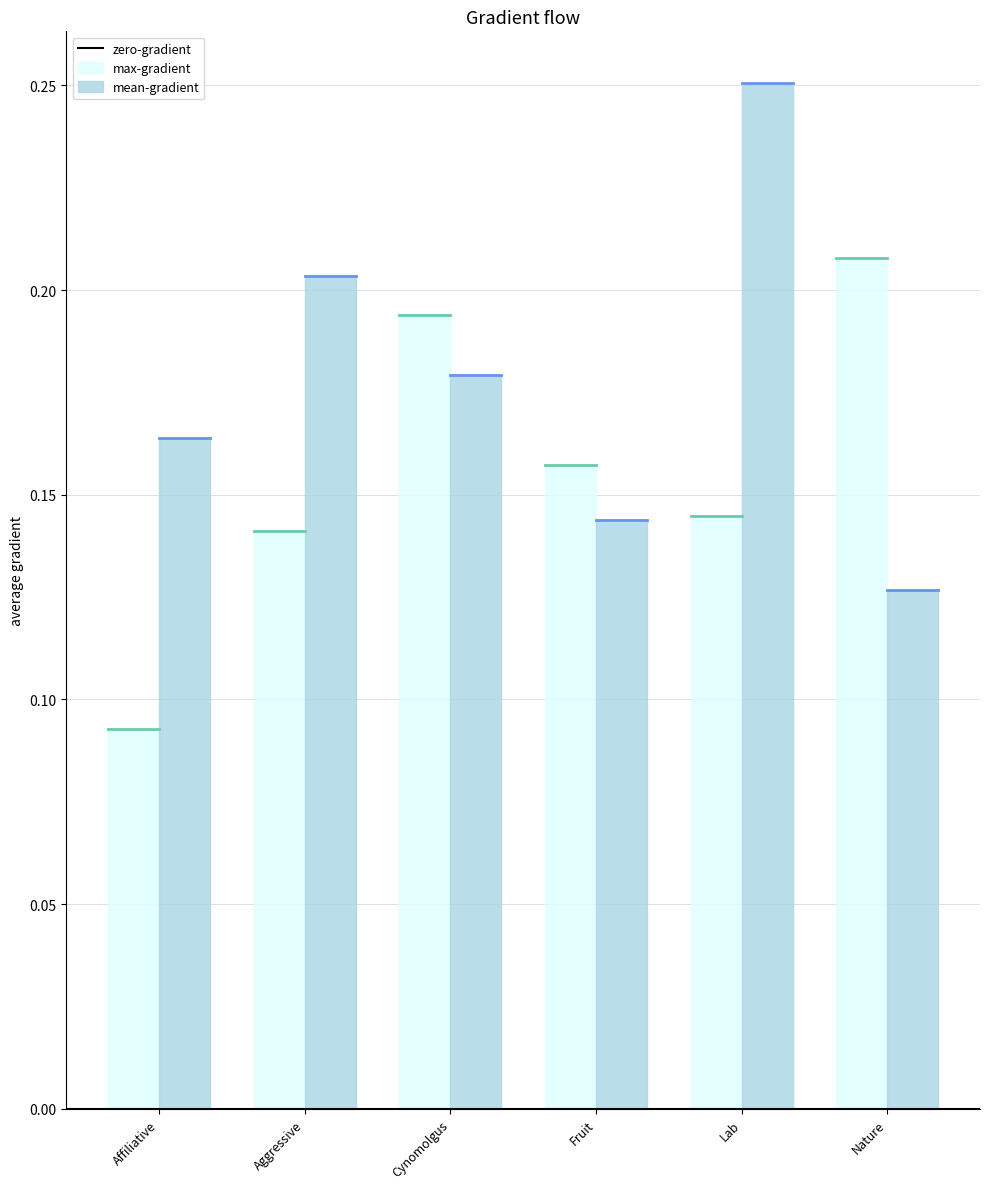

What is the sum of the max-gradient values at Lab and Nature?

0.4